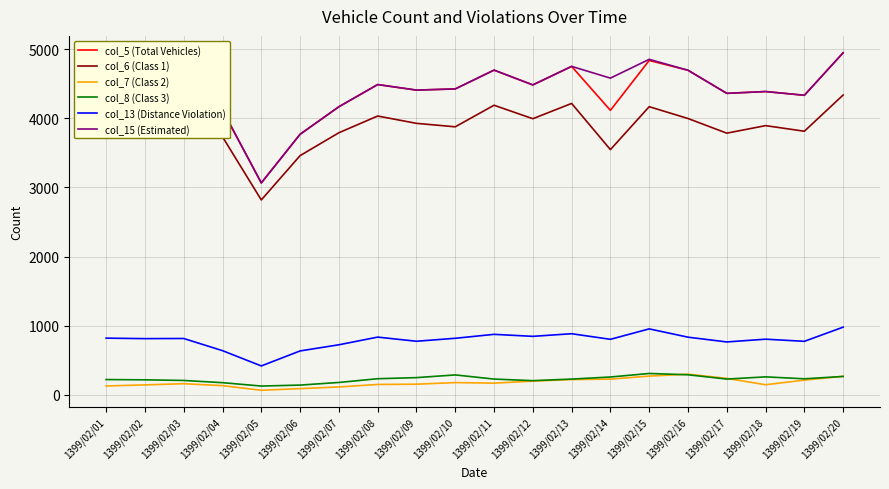

Is the value of col_6 (Class 1) at 1399/02/09 greater than the value of col_13 (Distance Violation) at 1399/02/14?

Yes